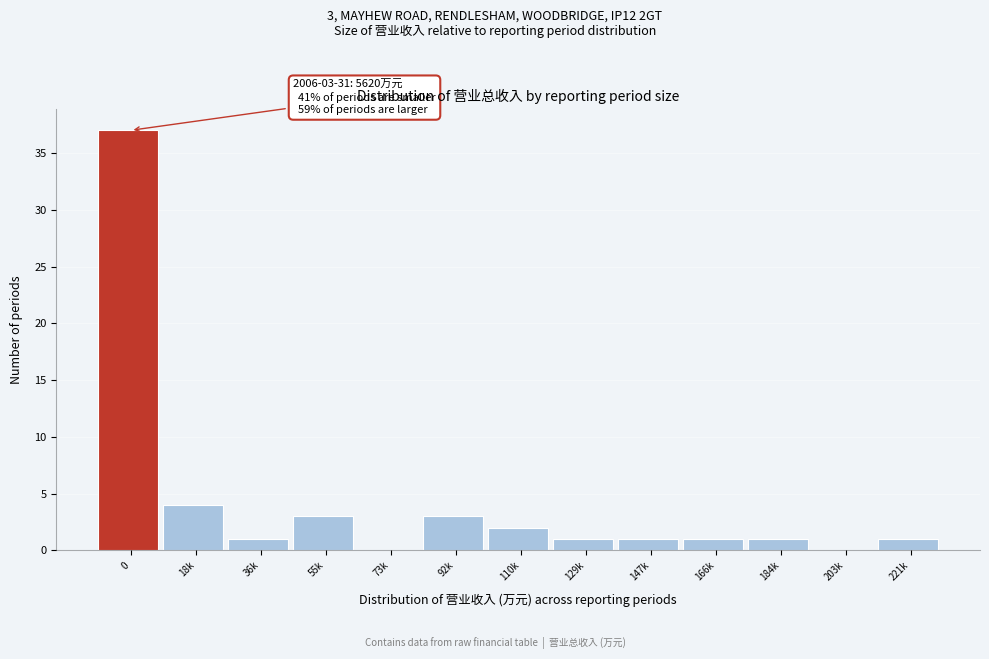

Reading right to left, list all the values displayed in this chart.

221k=1	203k=0	184k=1	166k=1	147k=1	129k=1	110k=2	92k=3	73k=0	55k=3	36k=1	18k=4	0=37